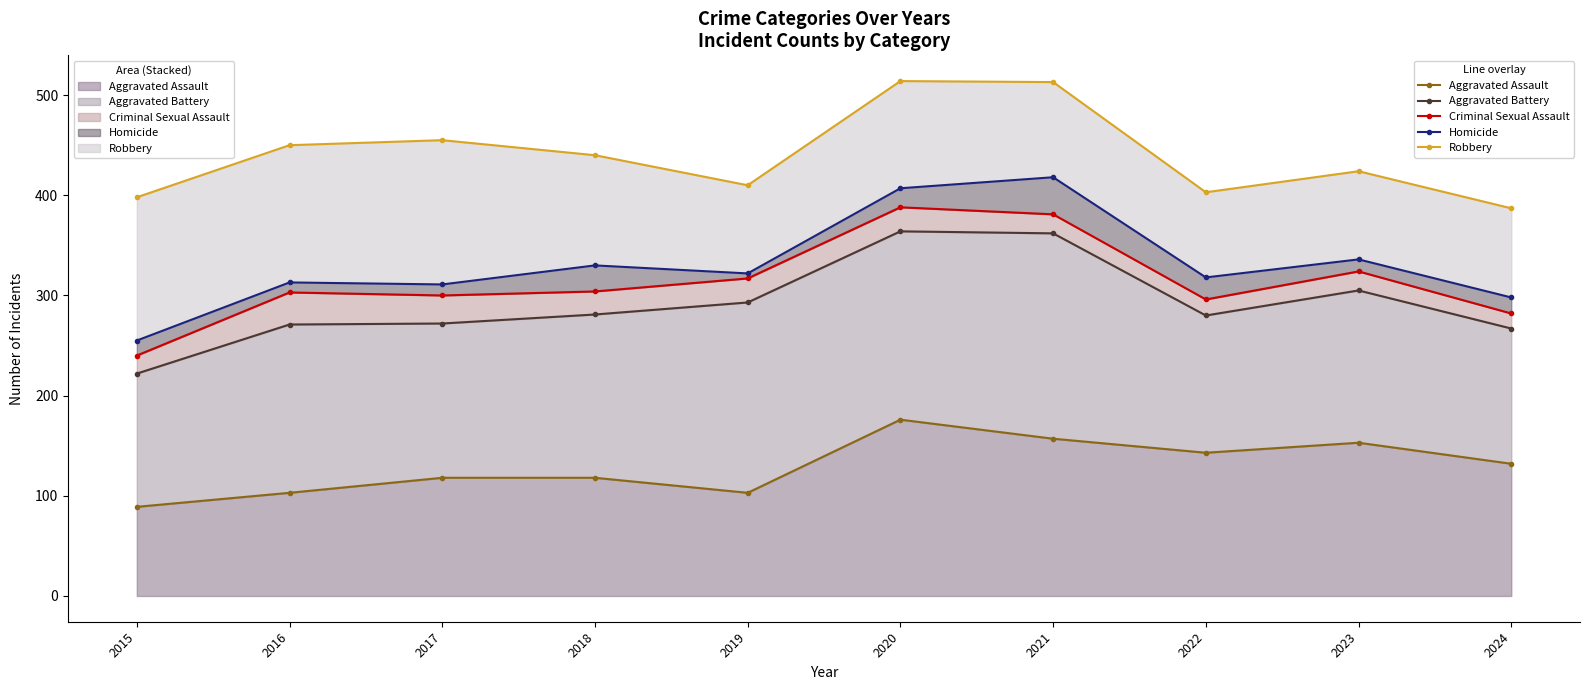

What is the difference between the Aggravated Assault (line) values at 2024 and 2018?

14